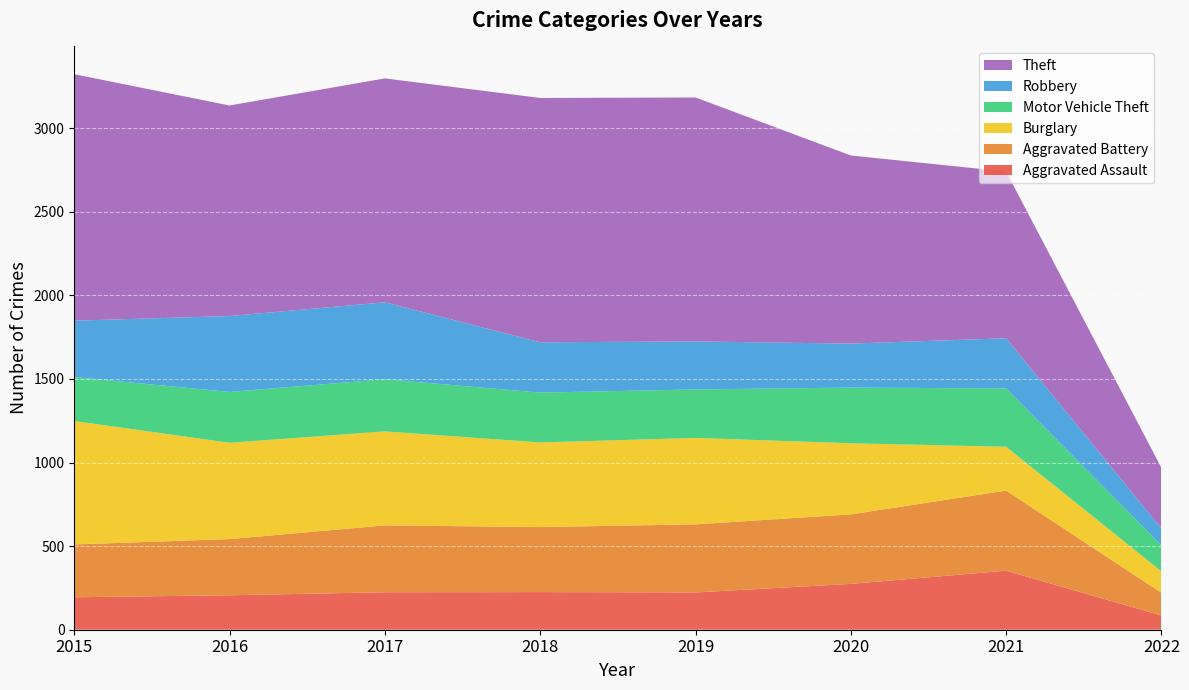

Reading right to left, extract all data points from this chart.

Aggravated Assault: 2022=85	2021=353	2020=274	2019=223	2018=225	2017=224	2016=206	2015=194
Aggravated Battery: 2022=136	2021=479	2020=416	2019=407	2018=389	2017=400	2016=336	2015=316
Burglary: 2022=128	2021=262	2020=425	2019=517	2018=506	2017=562	2016=576	2015=738
Motor Vehicle Theft: 2022=155	2021=349	2020=333	2019=290	2018=298	2017=312	2016=304	2015=263
Robbery: 2022=101	2021=300	2020=263	2019=287	2018=301	2017=460	2016=454	2015=337
Theft: 2022=363	2021=997	2020=1125	2019=1459	2018=1461	2017=1339	2016=1259	2015=1474